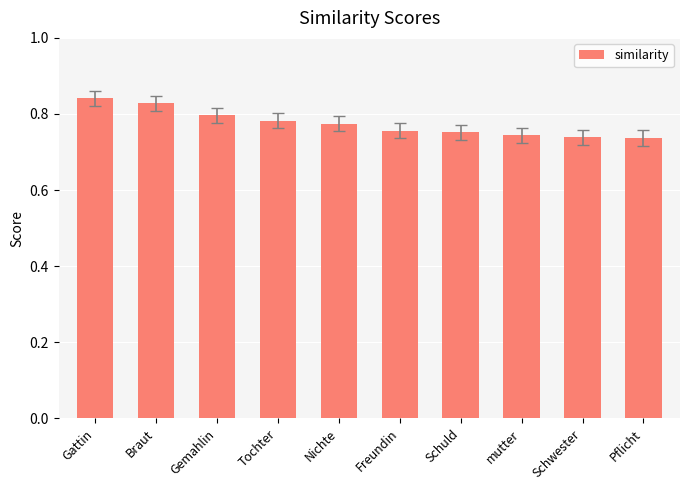

Between Tochter and Freundin, which is larger?

Tochter